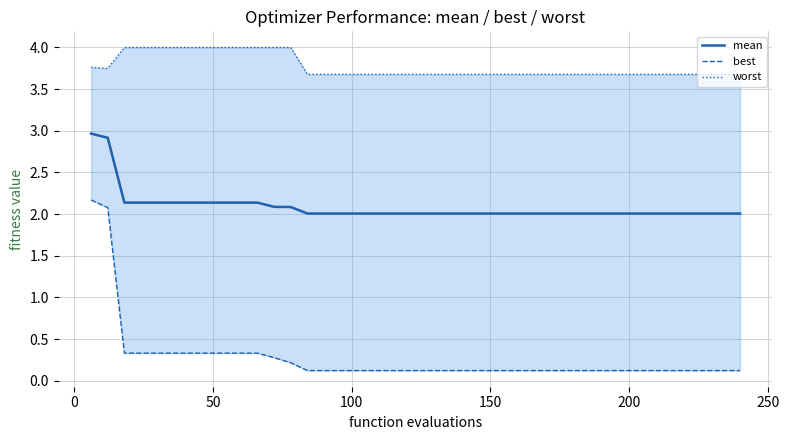

Reading left to right, transcribe all the data shown in this chart.

mean: 3.0	2.9	2.1	2.1	2.1	2.1	2.1	2.1	2.1	2.1	2.1	2.1	2.1	2.0	2.0	2.0	2.0	2.0	2.0	2.0	2.0	2.0	2.0	2.0	2.0	2.0	2.0	2.0	2.0	2.0	2.0	2.0	2.0	2.0	2.0	2.0	2.0	2.0	2.0	2.0
best: 2.2	2.1	0.3	0.3	0.3	0.3	0.3	0.3	0.3	0.3	0.3	0.3	0.2	0.1	0.1	0.1	0.1	0.1	0.1	0.1	0.1	0.1	0.1	0.1	0.1	0.1	0.1	0.1	0.1	0.1	0.1	0.1	0.1	0.1	0.1	0.1	0.1	0.1	0.1	0.1
worst: 3.8	3.7	4.0	4.0	4.0	4.0	4.0	4.0	4.0	4.0	4.0	4.0	4.0	3.7	3.7	3.7	3.7	3.7	3.7	3.7	3.7	3.7	3.7	3.7	3.7	3.7	3.7	3.7	3.7	3.7	3.7	3.7	3.7	3.7	3.7	3.7	3.7	3.7	3.7	3.7